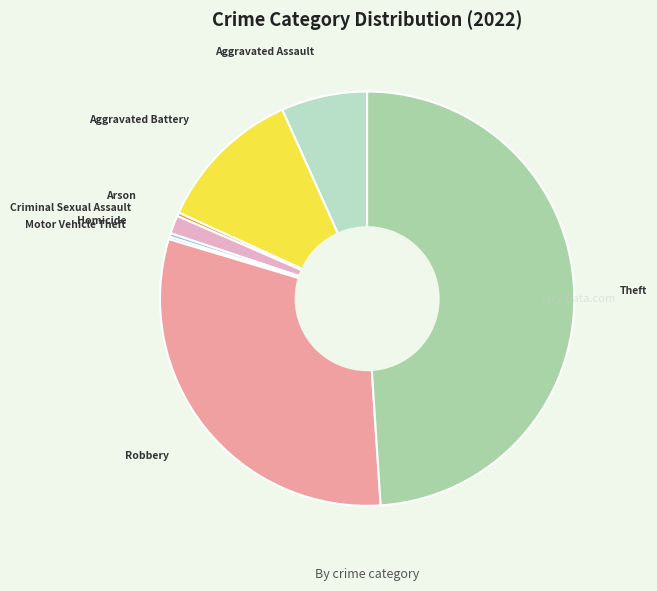

Which slice is the largest?

Theft